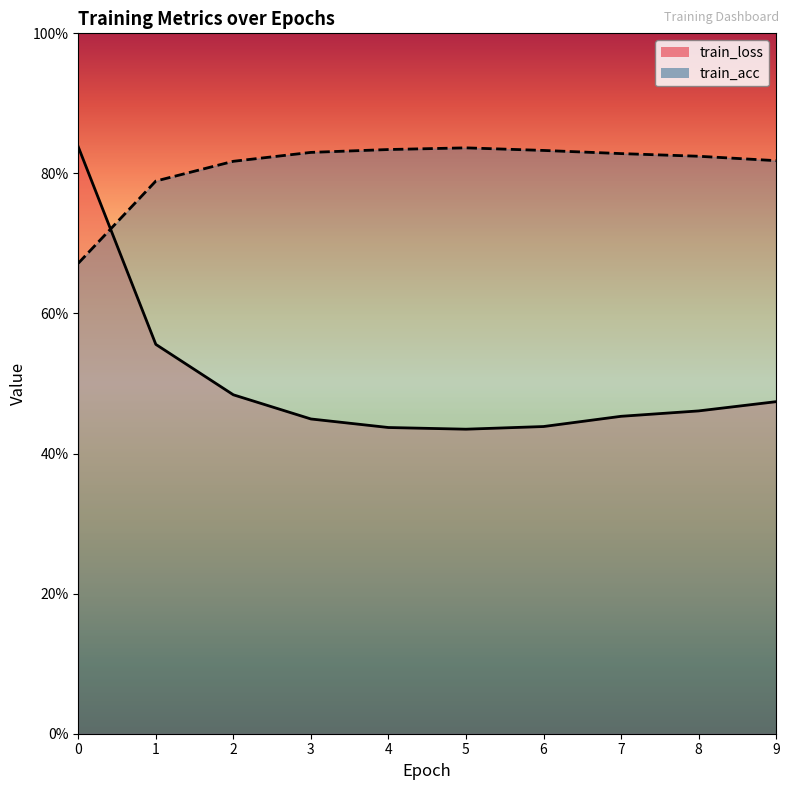

Reading left to right, what are all the values shown in this chart?

train_loss: 0.8	0.6	0.5	0.4	0.4	0.4	0.4	0.5	0.5	0.5
train_acc: 0.7	0.8	0.8	0.8	0.8	0.8	0.8	0.8	0.8	0.8